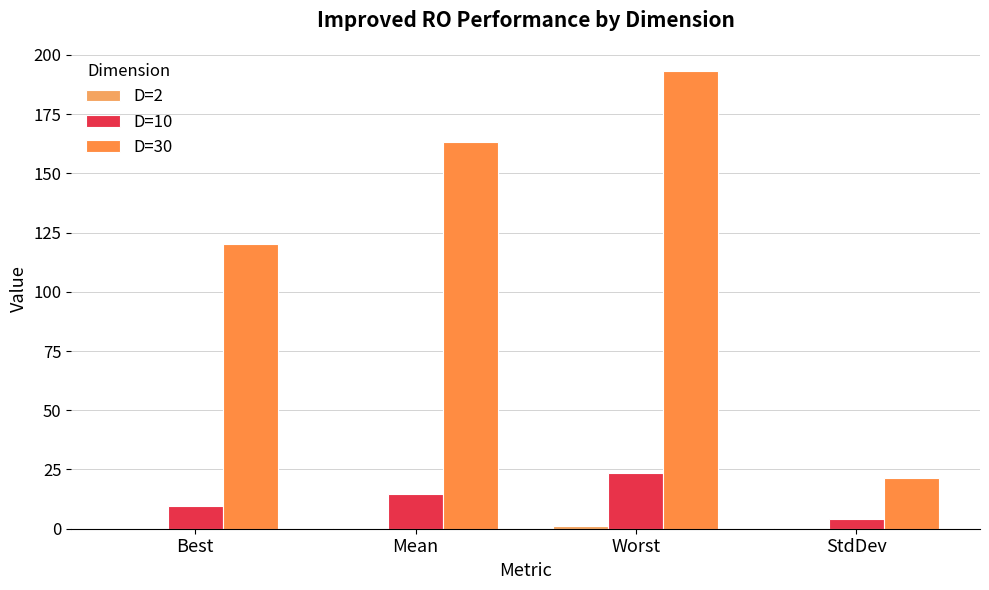

Is the value of D=30 at Worst greater than the value of D=10 at Best?

Yes